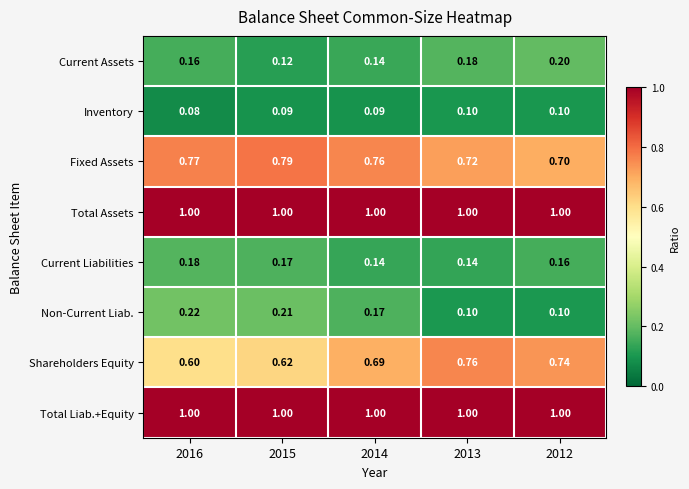

Is the value of Fixed Assets at 2013 greater than the value of Shareholders Equity at 2016?

Yes